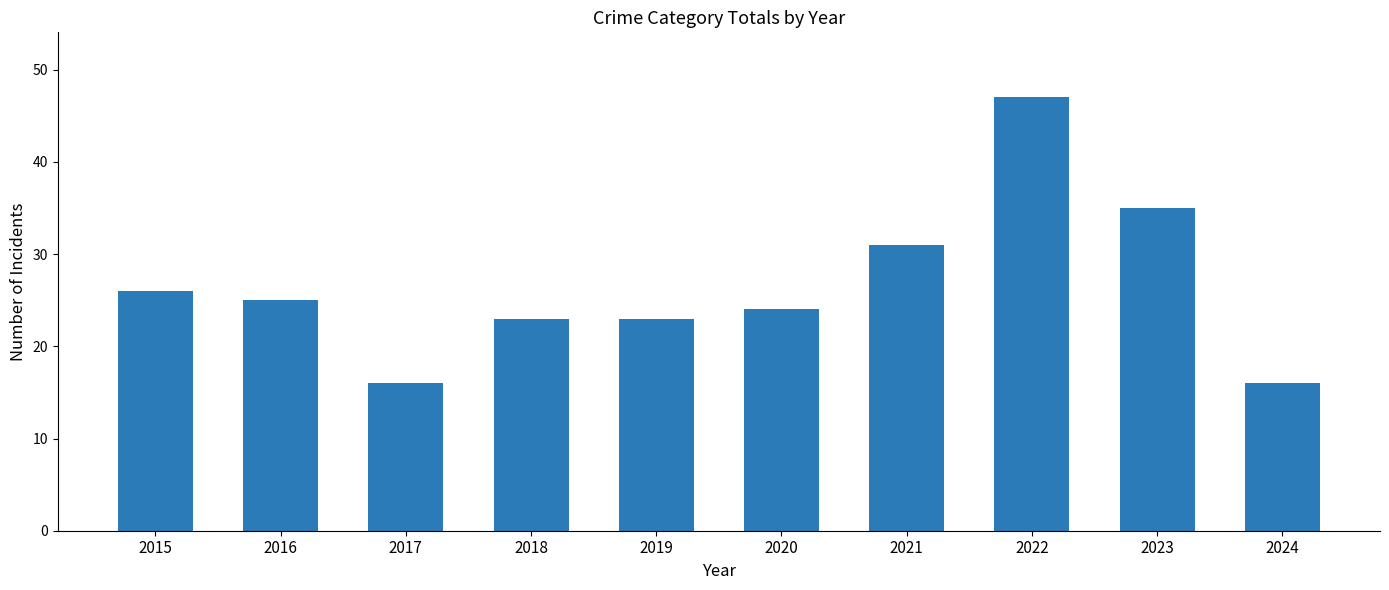

Reading right to left, list all the values displayed in this chart.

2024=16	2023=35	2022=47	2021=31	2020=24	2019=23	2018=23	2017=16	2016=25	2015=26